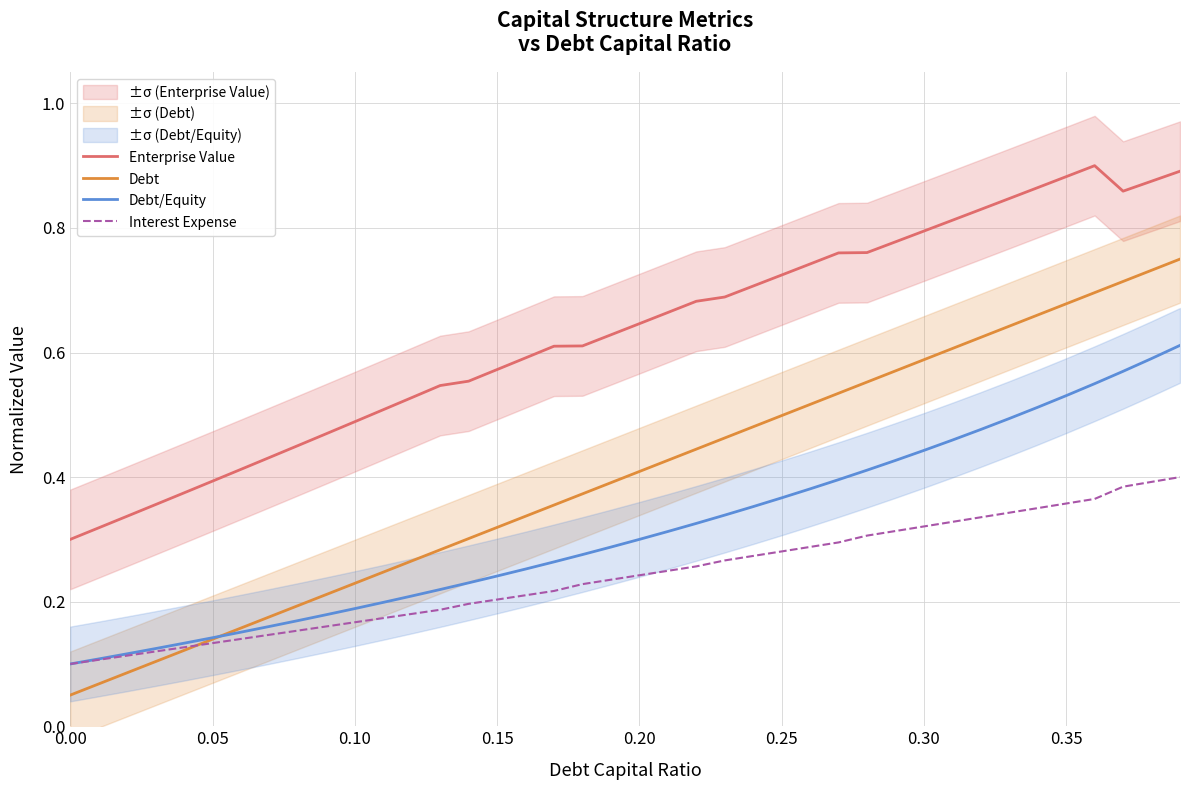

What is the sum of all Enterprise Value values?

25.2